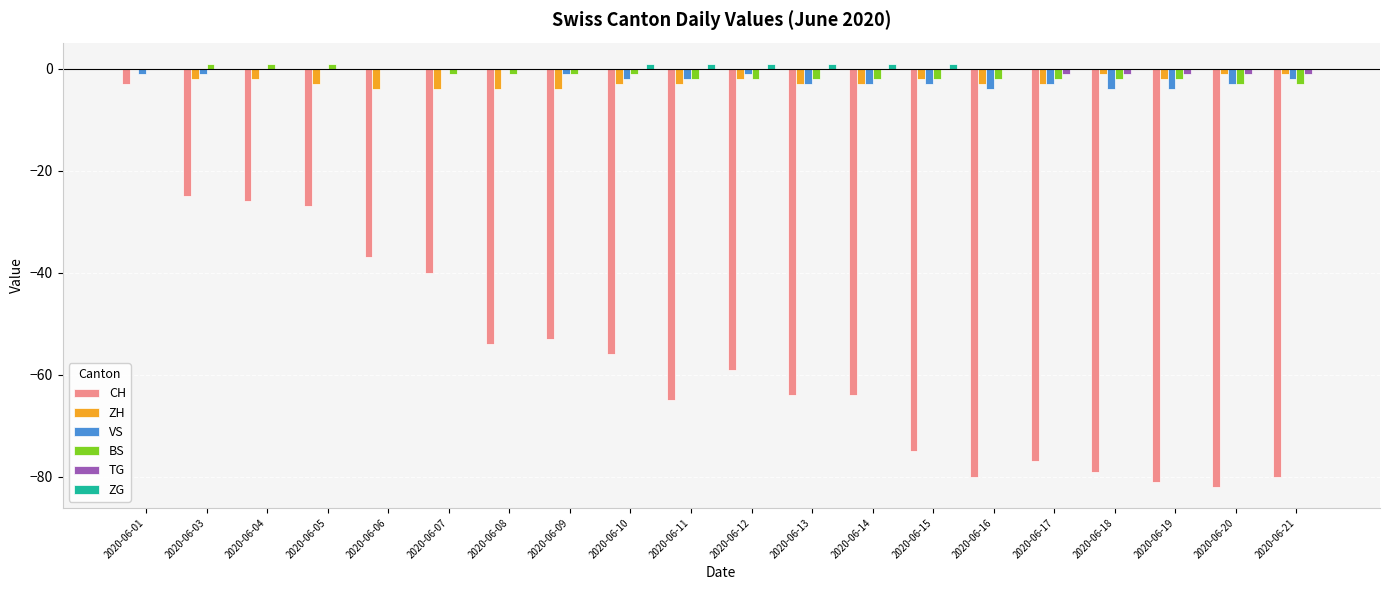

What is the sum of all ZH values?

-50